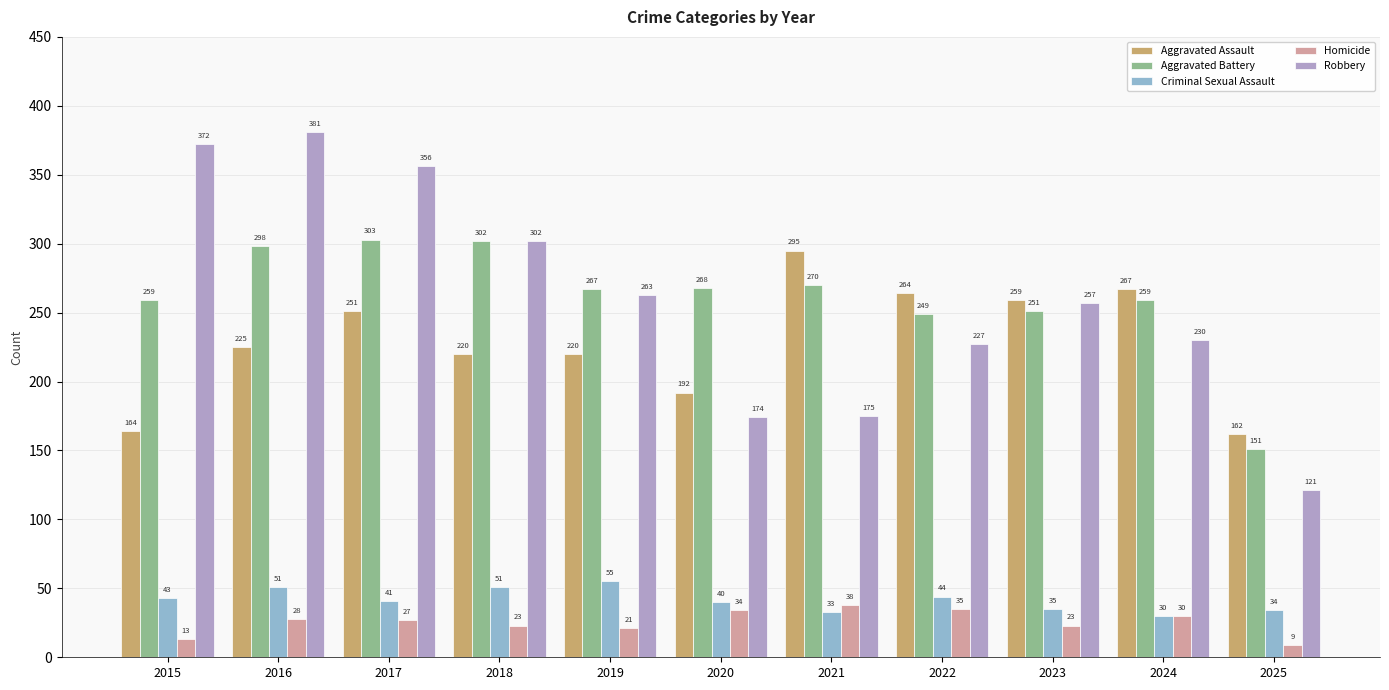

Rank the series by their maximum value, from lowest to highest.

Homicide, Criminal Sexual Assault, Aggravated Assault, Aggravated Battery, Robbery